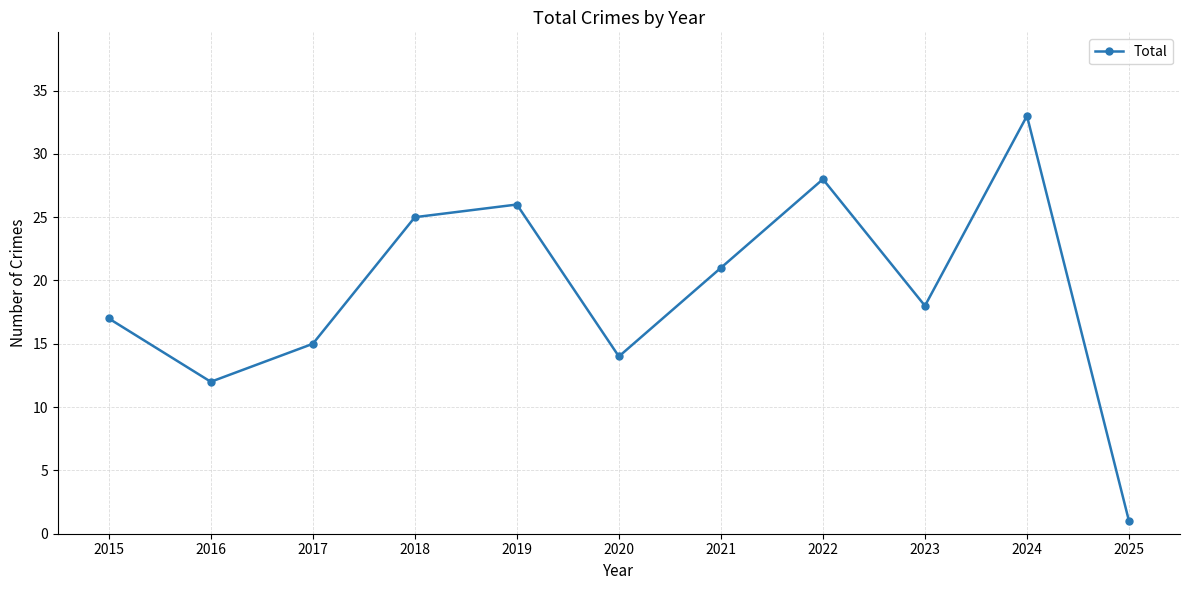

How many interior local valleys (lower than both neighbors) does the data have?

3